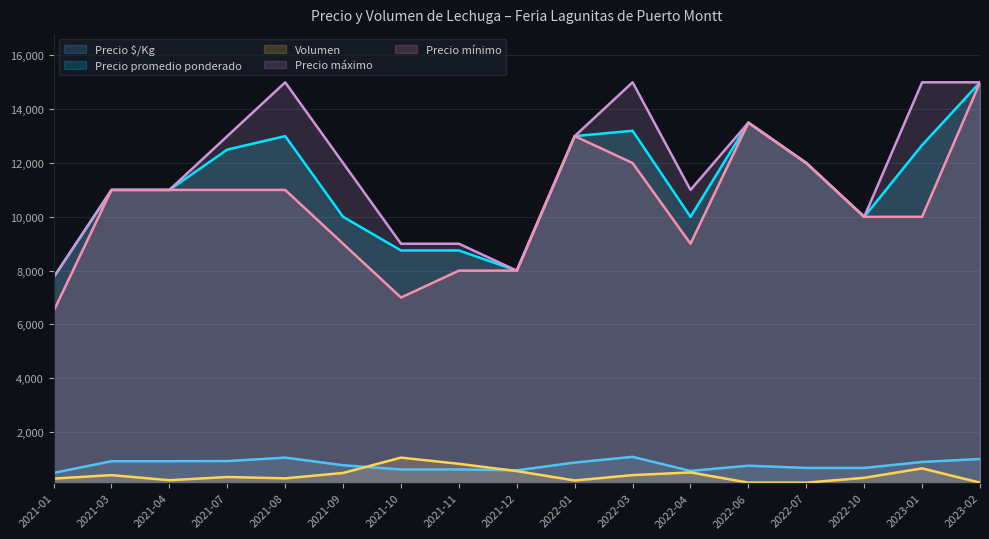

How many lines are shown in the chart?

5